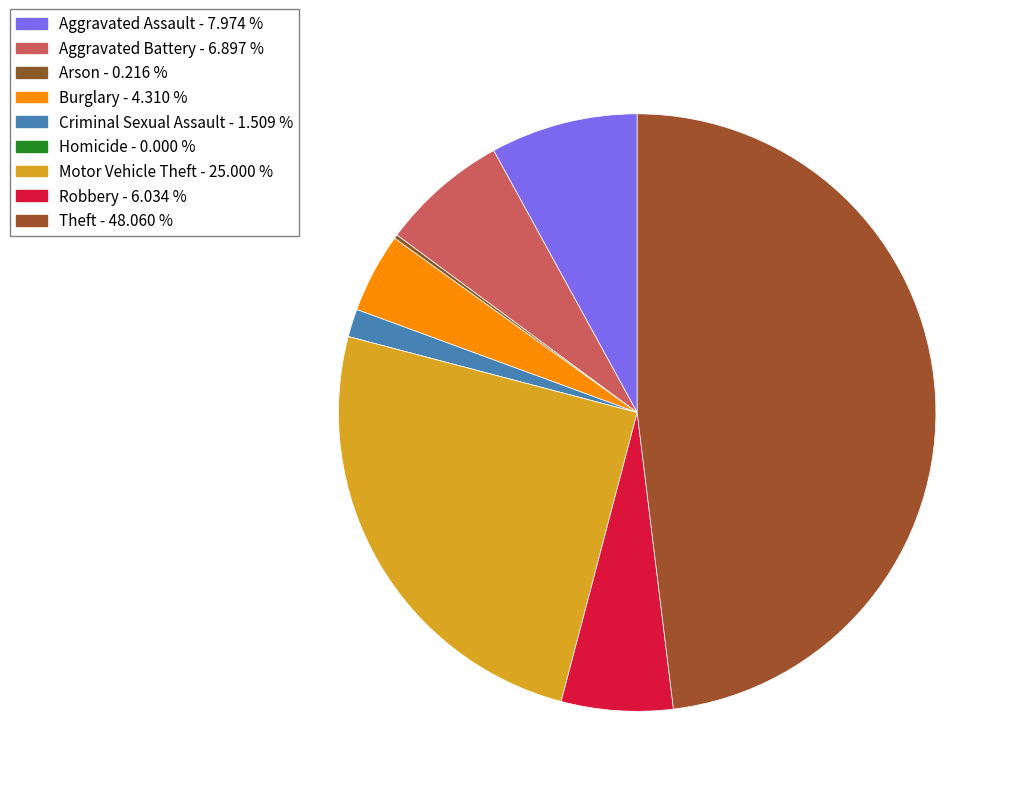

Does Aggravated Battery account for over 50% of the chart?

No